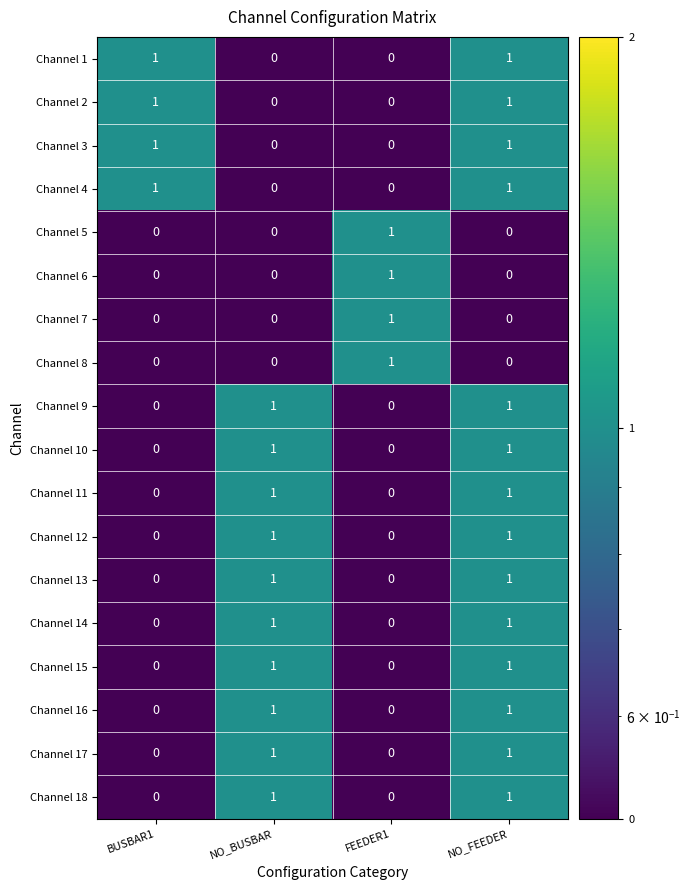

The value of Channel 2 at NO_FEEDER is 1. True or false?

True